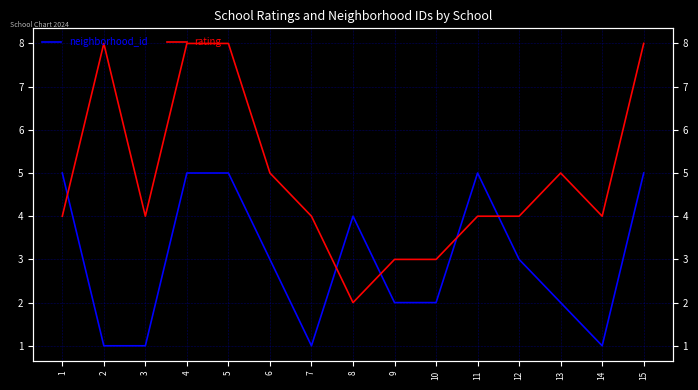

Between which two adjacent categories do rating and neighborhood_id first intersect?

1 and 2